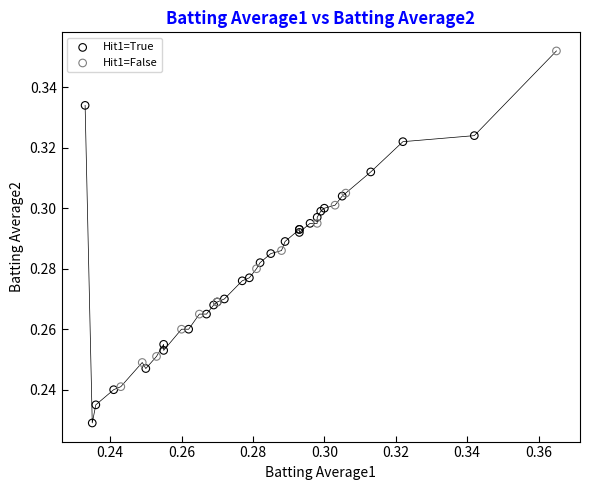

Which series contains the highest Y value?

Hit1=False